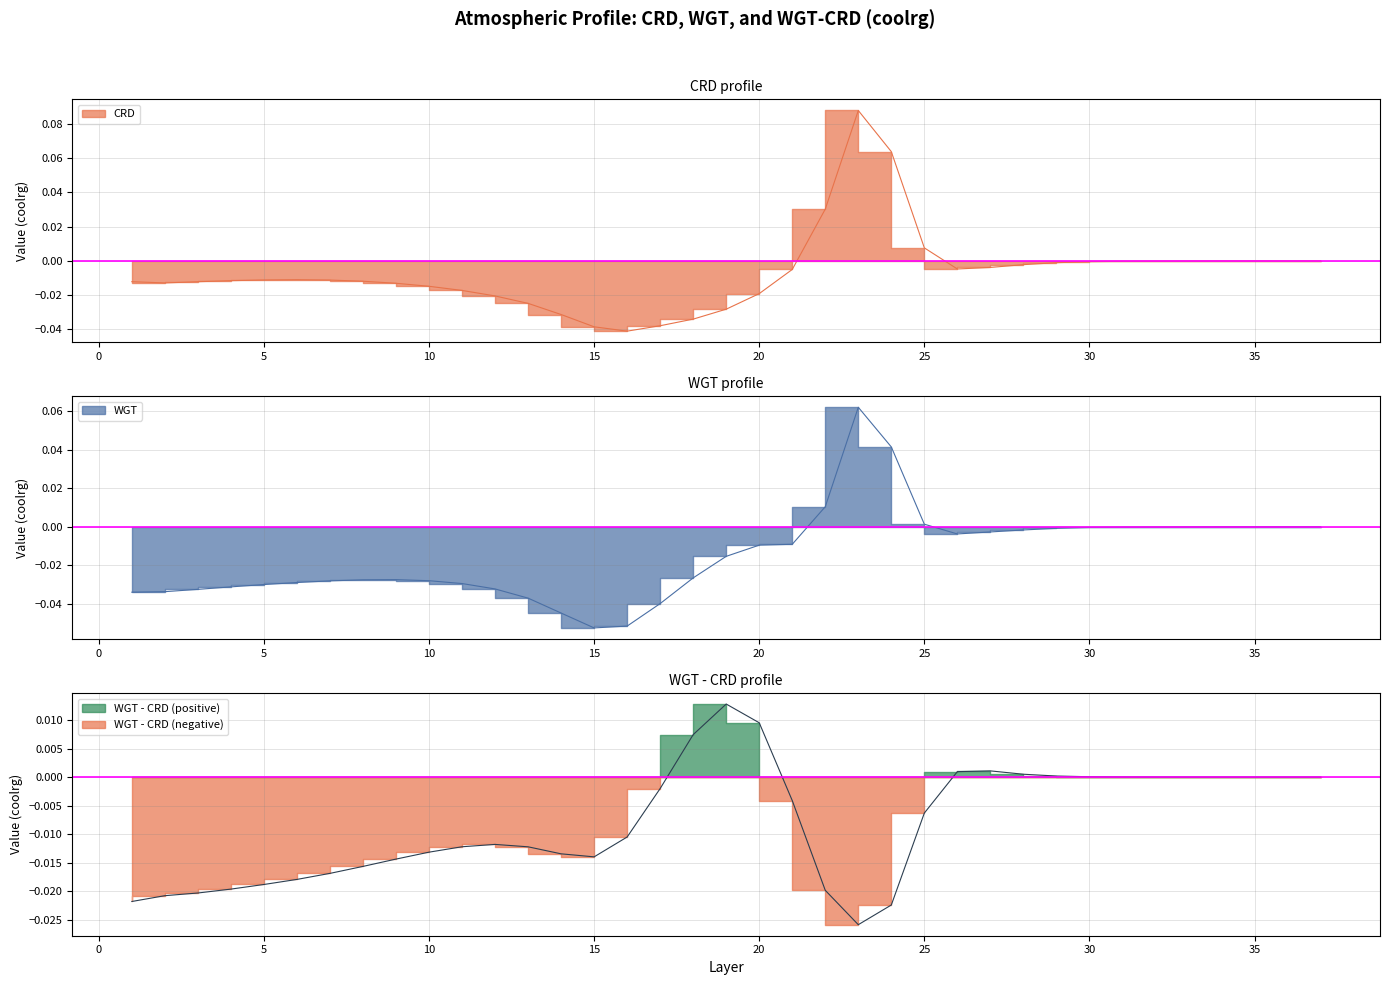

True or false: WGT and CRD intersect in this chart.

True